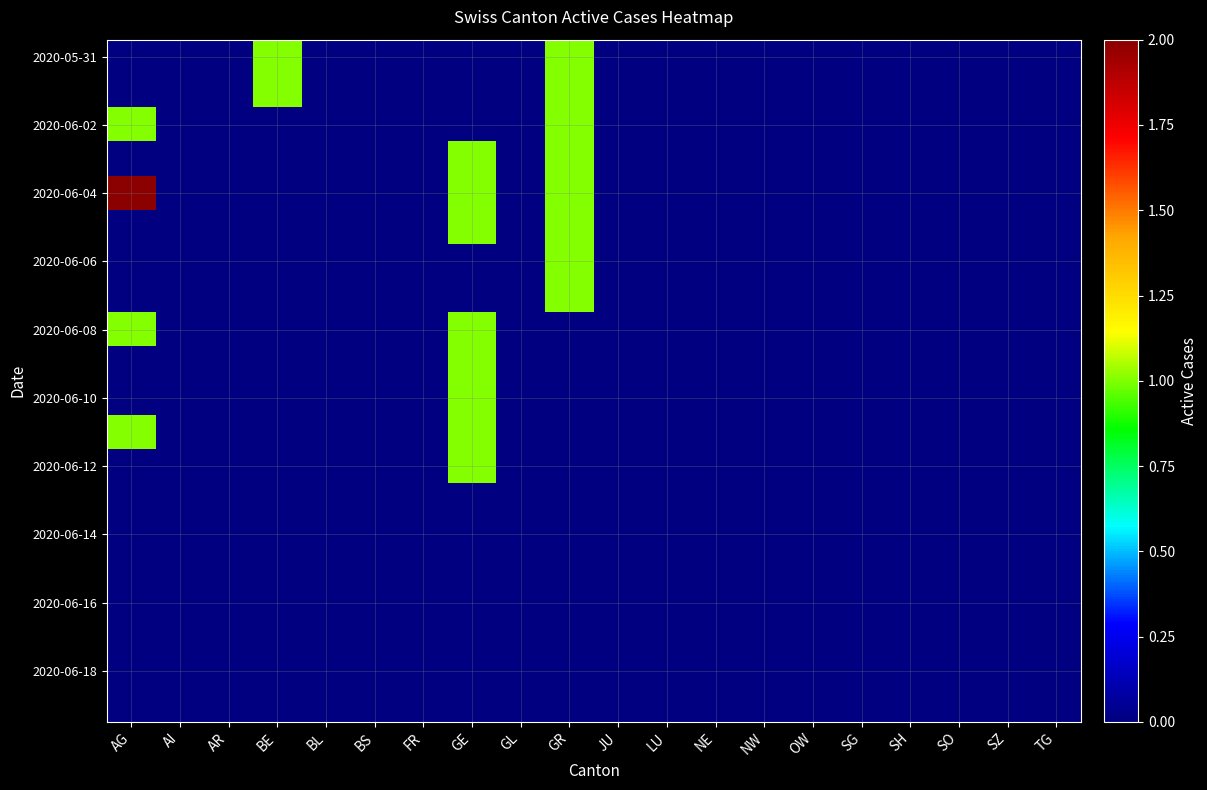

Which series has the largest range (max minus min)?

2020-06-04